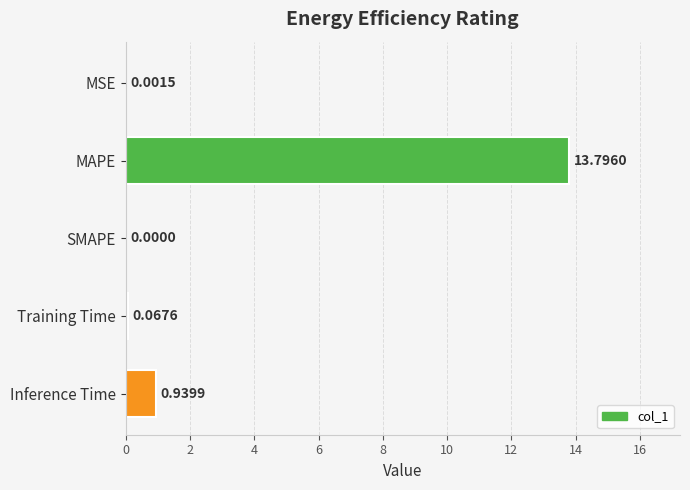

At which label is the value closest to 6?

Inference Time